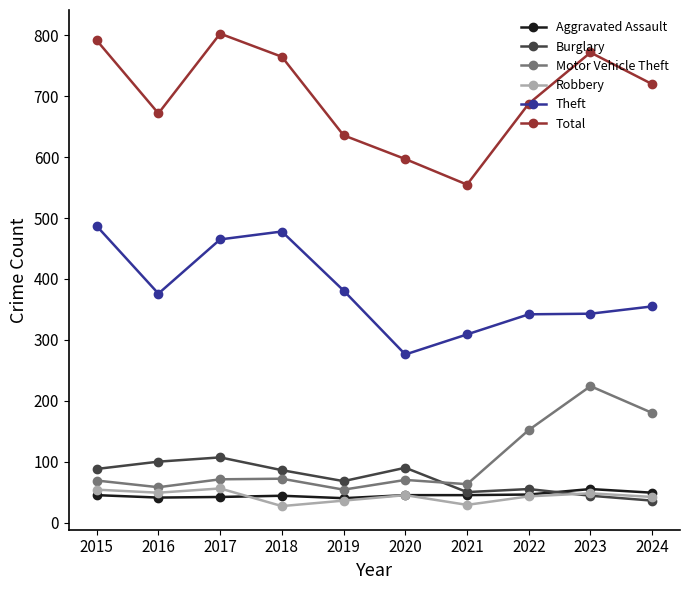

Which series has the largest range (max minus min)?

Total